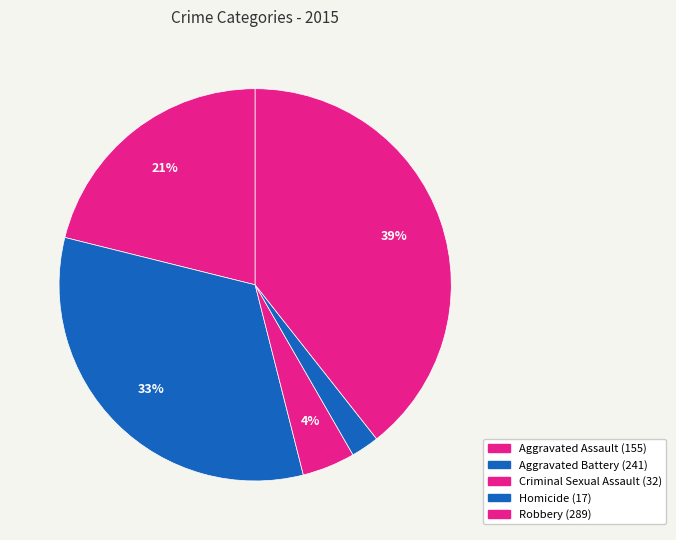

Rank the categories by value from lowest to highest.

Homicide, Criminal Sexual Assault, Aggravated Assault, Aggravated Battery, Robbery